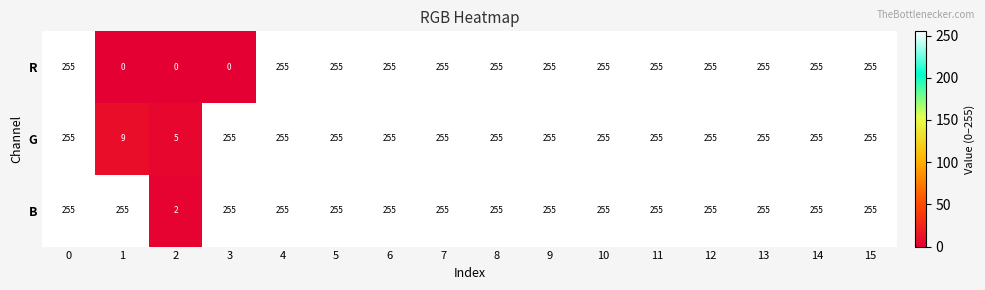

Which series has the largest total across all categories?

B